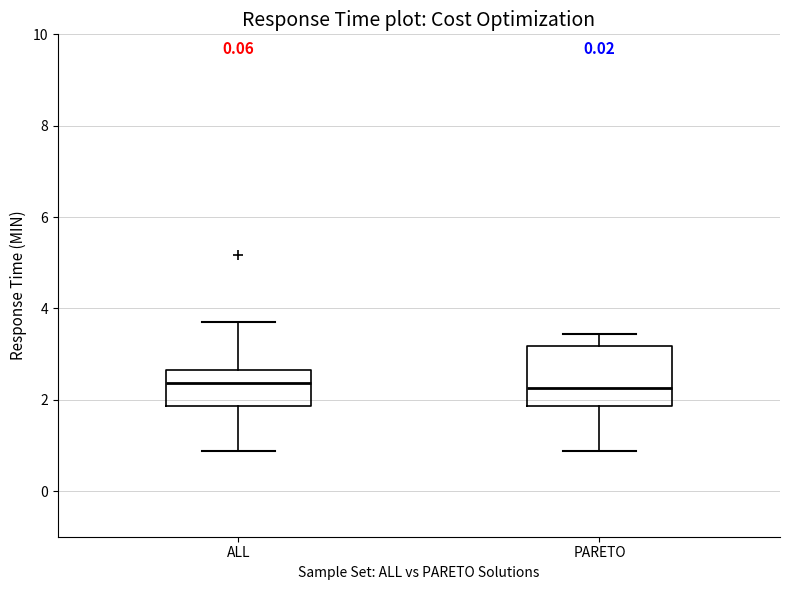

Where does the lower whisker of the box for PARETO end on the y-axis? The values are not printed on the chart, so give them approximately, as read against the axis.

0.8